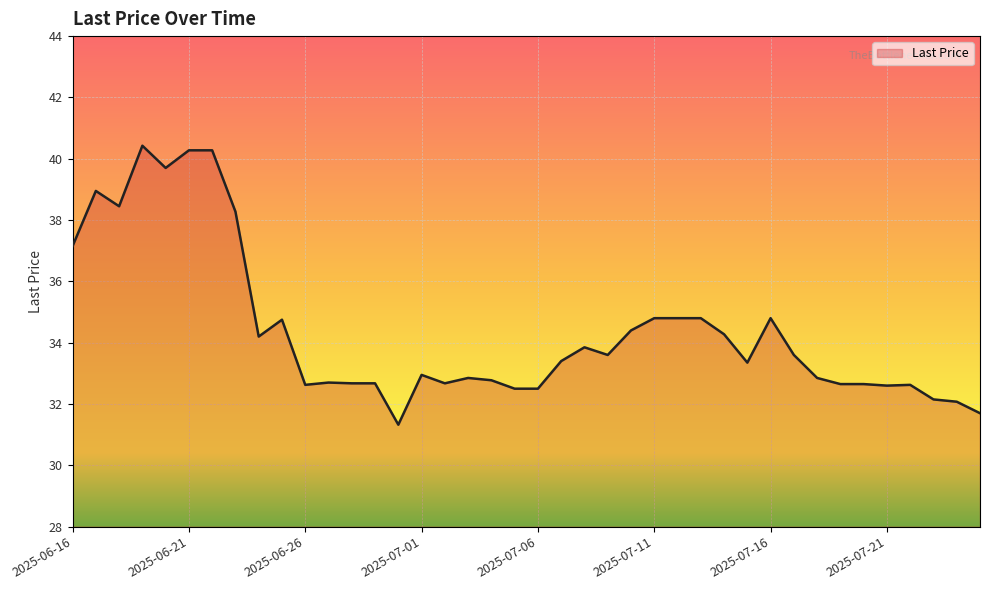

What is the difference between the maximum and minimum values?

9.1